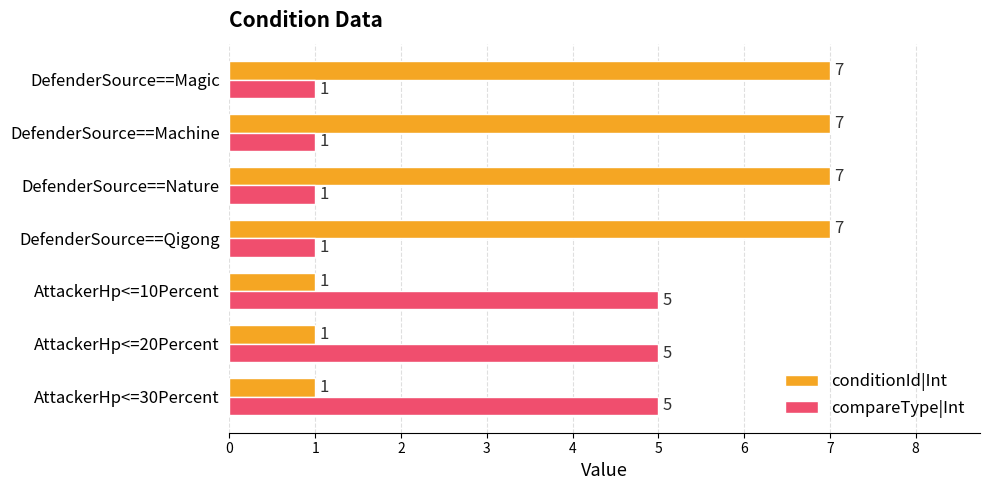

List the series in order of their overall mean, lowest first.

compareType|Int, conditionId|Int